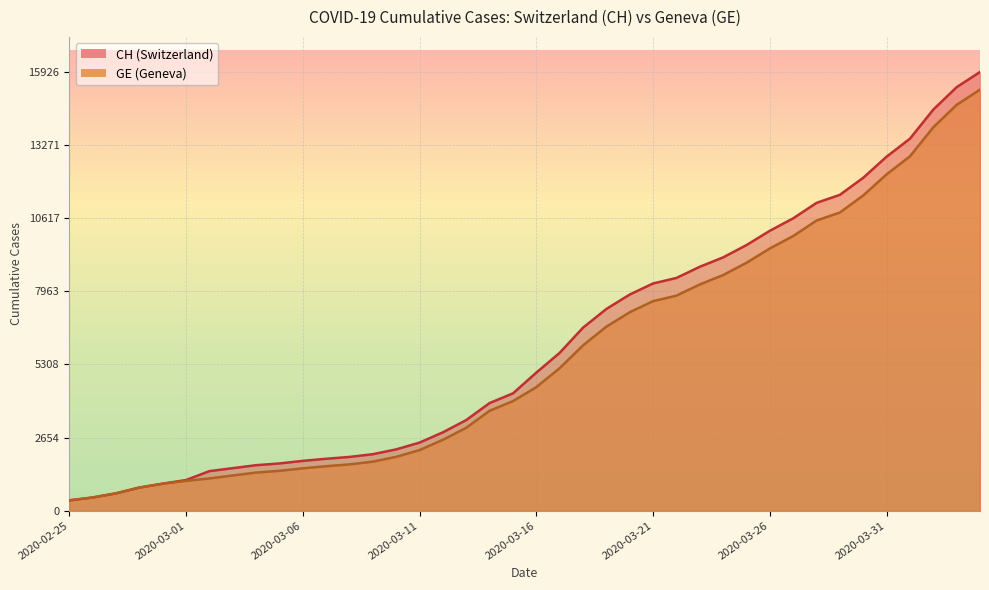

List the labels in order of GE value, largest first.

2020-04-04, 2020-04-03, 2020-04-02, 2020-04-01, 2020-03-31, 2020-03-30, 2020-03-29, 2020-03-28, 2020-03-27, 2020-03-26, 2020-03-25, 2020-03-24, 2020-03-23, 2020-03-22, 2020-03-21, 2020-03-20, 2020-03-19, 2020-03-18, 2020-03-17, 2020-03-16, 2020-03-15, 2020-03-14, 2020-03-13, 2020-03-12, 2020-03-11, 2020-03-10, 2020-03-09, 2020-03-08, 2020-03-07, 2020-03-06, 2020-03-05, 2020-03-04, 2020-03-03, 2020-03-02, 2020-03-01, 2020-02-29, 2020-02-28, 2020-02-27, 2020-02-26, 2020-02-25